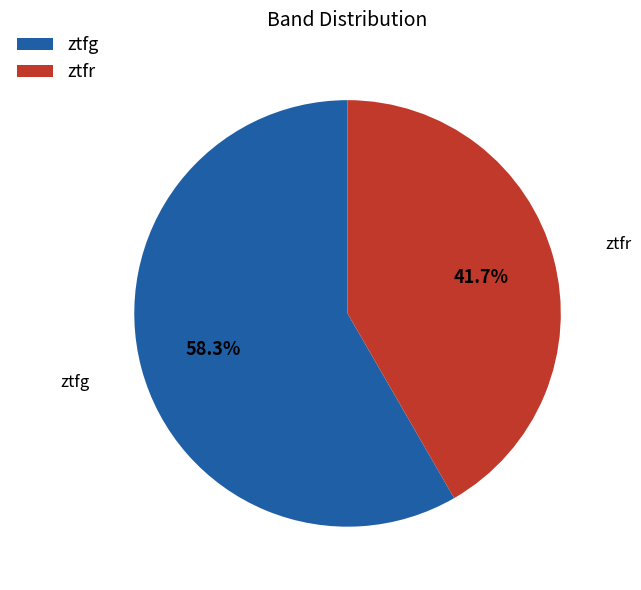

What is the total percentage of ztfg and ztfr?

100.0%